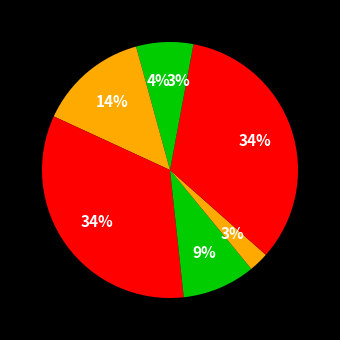

Count the number of slices in the pie.

7